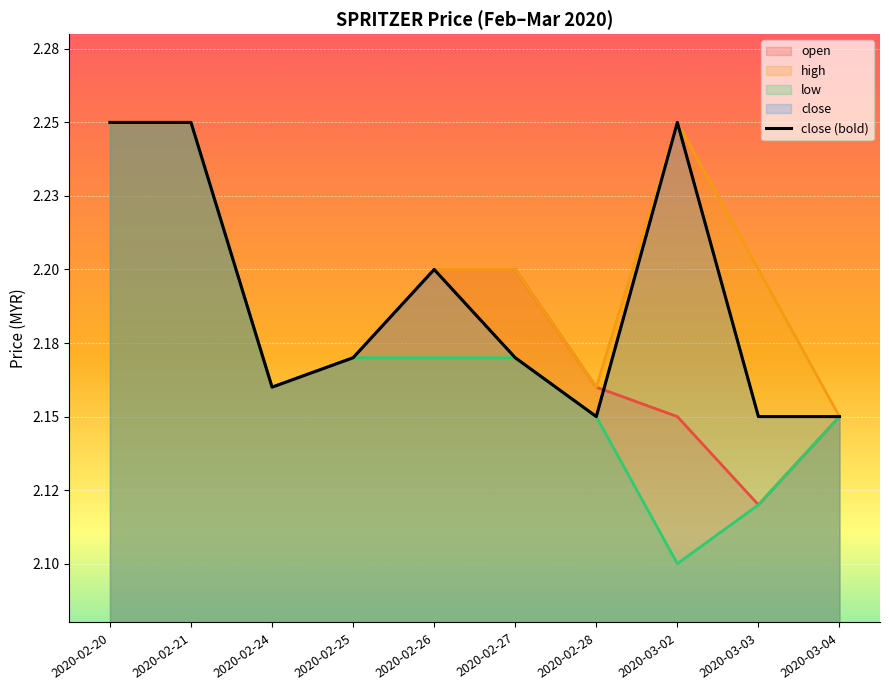

At which label is open closest to 2?

2020-03-03